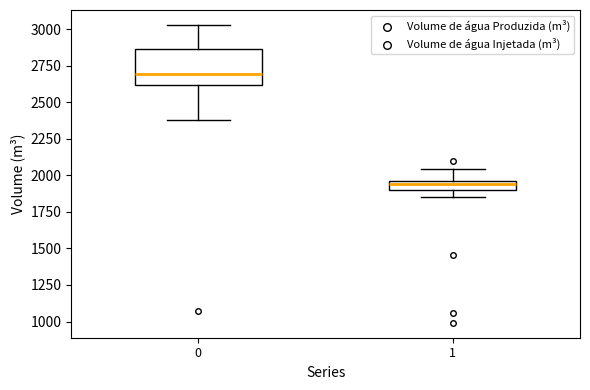

Comparing the boxes themselves (not the whiskers), which one is the tallest?

0